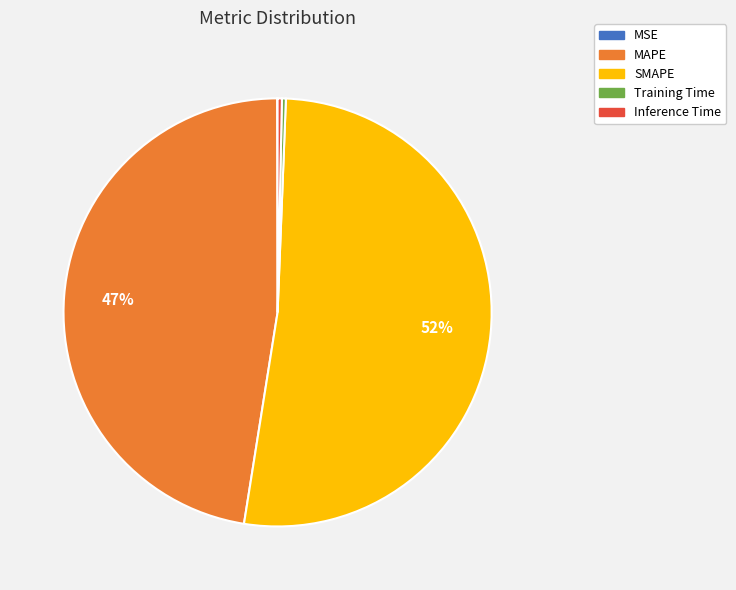

To the nearest percent, what is the average slice percentage?

20%